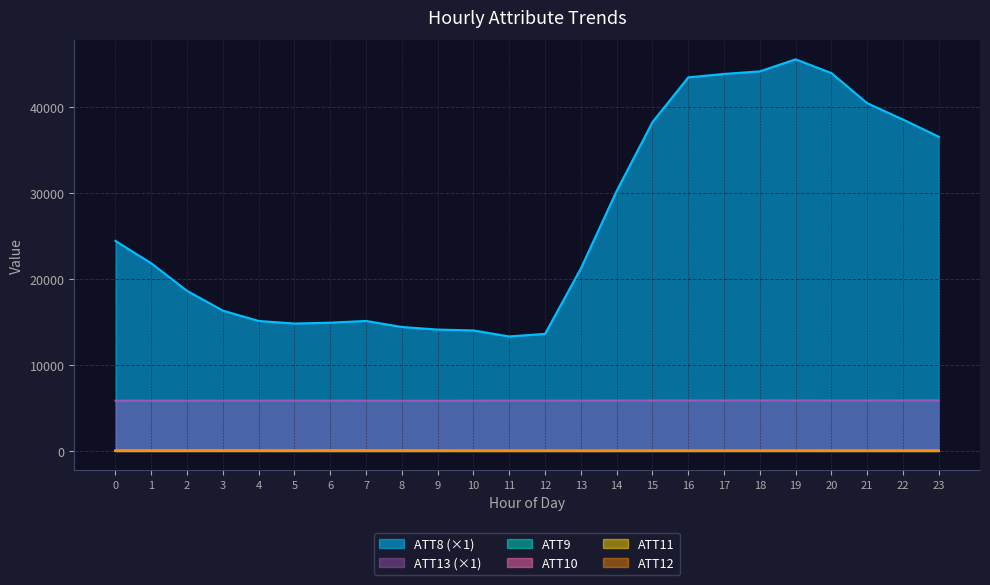

Reading right to left, list all the values displayed in this chart.

ATT8: 23=36500.0	22=38500.0	21=40400.0	20=43900.0	19=45500.0	18=44100.0	17=43800.0	16=43400.0	15=38200.0	14=30200.0	13=21200.0	12=13600.0	11=13300.0	10=14000.0	9=14100.0	8=14400.0	7=15100.0	6=14900.0	5=14800.0	4=15100.0	3=16300.0	2=18600.0	1=21800.0	0=24400.0
ATT9: 23=16.9	22=16.7	21=16.6	20=16.4	19=16.1	18=15.9	17=15.2	16=16.9	15=18.2	14=18.0	13=17.7	12=19.6	11=18.6	10=20.5	9=21.9	8=23.2	7=19.6	6=19.7	5=22.8	4=24.7	3=25.5	2=21.7	1=21.6	0=20.1
ATT10: 23=10.8	22=11.2	21=10.1	20=9.8	19=11.0	18=12.4	17=12.0	16=10.0	15=8.9	14=8.7	13=7.9	12=11.3	11=8.7	10=12.7	9=19.8	8=20.0	7=18.7	6=19.3	5=18.5	4=17.9	3=18.6	2=20.4	1=22.8	0=22.0
ATT11: 23=18.0	22=18.5	21=18.9	20=17.3	19=15.5	18=14.8	17=13.9	16=14.0	15=14.1	14=12.3	13=12.2	12=12.3	11=12.2	10=11.6	9=14.0	8=18.9	7=20.7	6=20.6	5=16.2	4=18.5	3=22.6	2=19.8	1=18.0	0=19.6
ATT12: 23=5.0	22=4.8	21=4.4	20=5.2	19=6.8	18=7.1	17=6.6	16=5.7	15=5.7	14=4.4	13=2.7	12=3.9	11=1.2	10=2.2	9=2.5	8=2.8	7=5.3	6=7.6	5=16.0	4=17.8	3=17.6	2=20.5	1=20.8	0=19.2
ATT13: 23=5866.9	22=5867.0	21=5862.0	20=5861.4	19=5864.6	18=5869.1	17=5864.3	16=5866.3	15=5863.3	14=5858.1	13=5854.4	12=5844.3	11=5843.2	10=5837.4	9=5829.3	8=5832.1	7=5836.3	6=5838.6	5=5845.4	4=5843.1	3=5842.7	2=5839.1	1=5839.8	0=5834.6